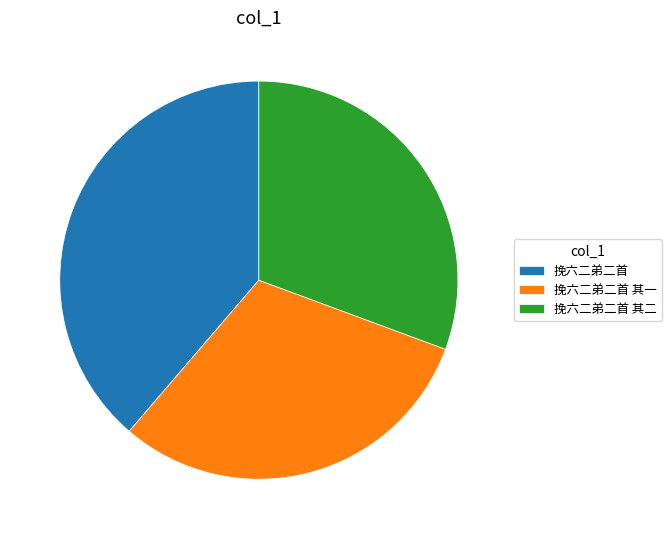

What is the ratio of the value at 挽六二弟二首 其一 to the value at 挽六二弟二首 其二?

1.0